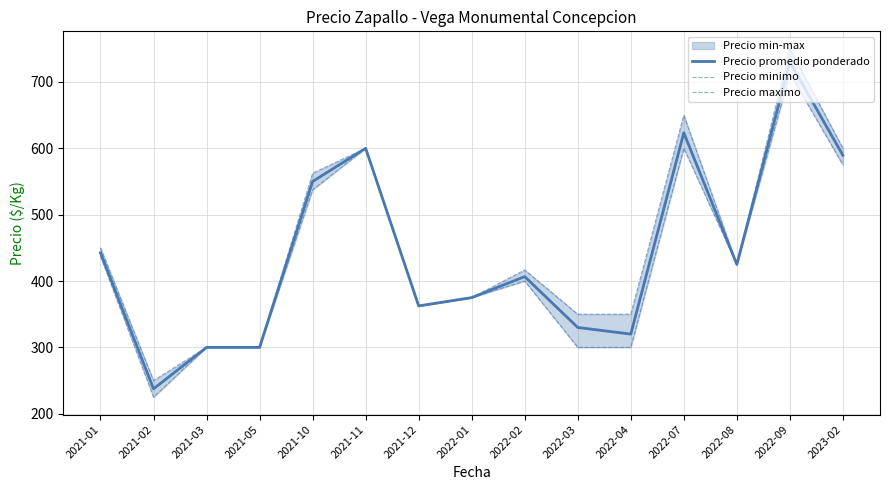

What are all the series names shown in the legend?

Precio promedio ponderado, Precio minimo, Precio maximo